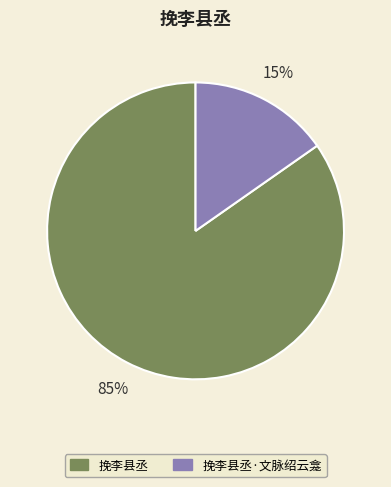

Combined, do 挽李县丞 and 挽李县丞·文脉绍云龛 account for over 50%?

Yes